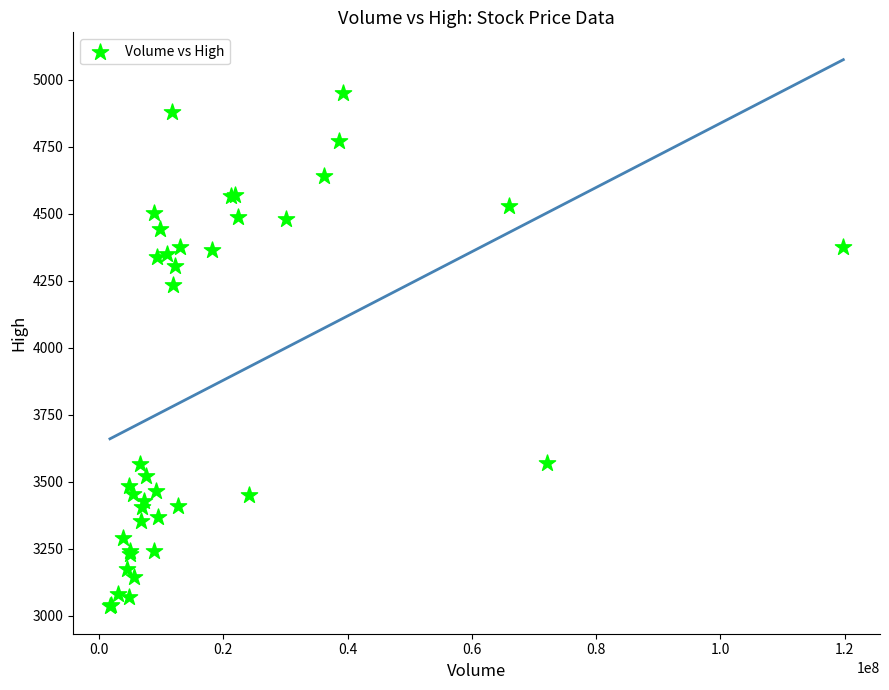

What Y value in the scatter plot is closest to 3992?

4235